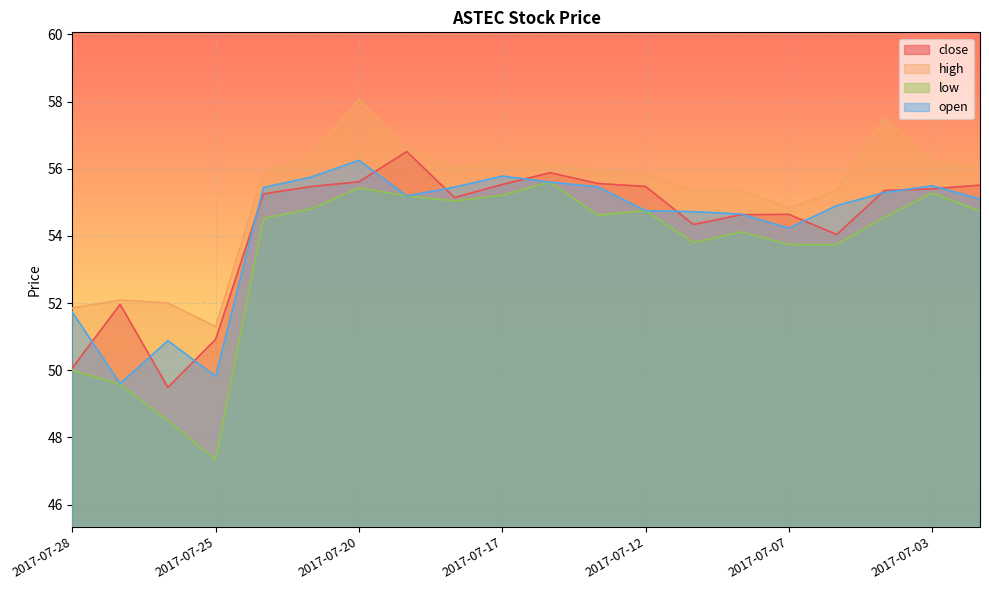

Is it true that low equals 70.8 at 2017-07-27?

False